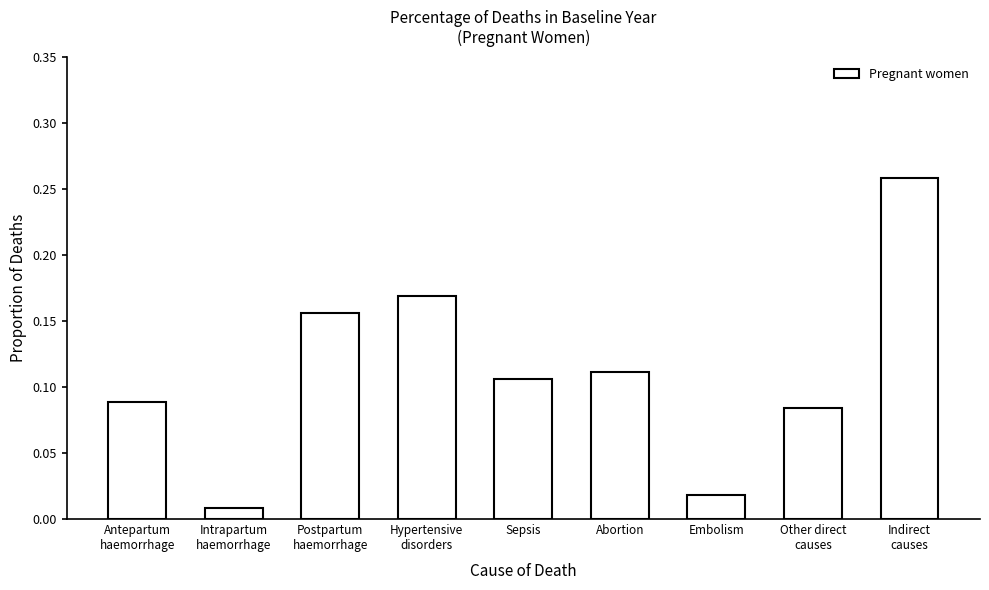

Is it true that the value at Abortion is 0.0?

False